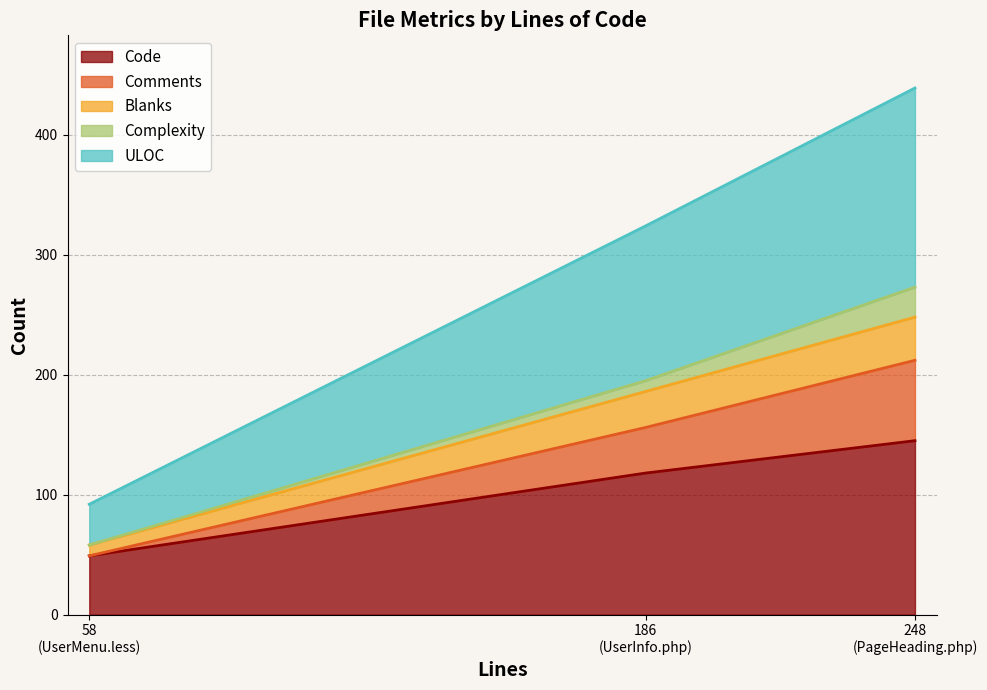

At which category is the sum across all series the highest?

248
(PageHeading.php)